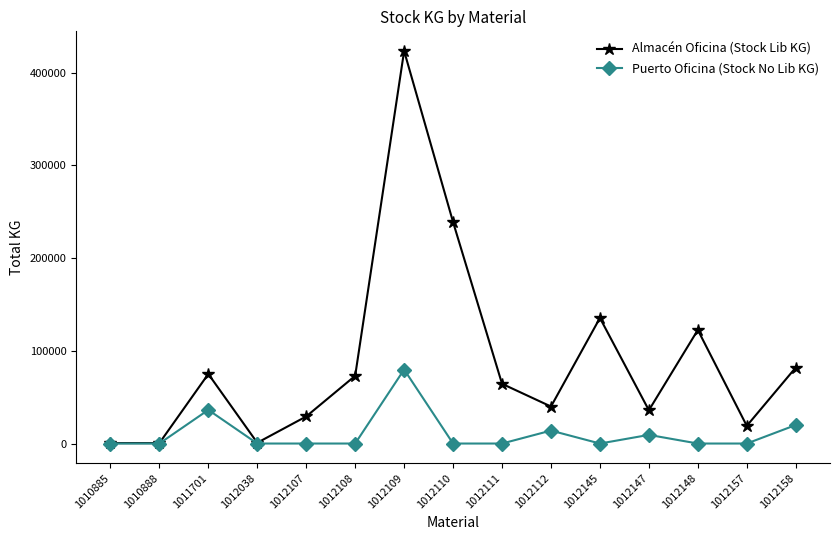

Rank the series by their average value, from lowest to highest.

Puerto Oficina (Stock No Lib KG), Almacén Oficina (Stock Lib KG)